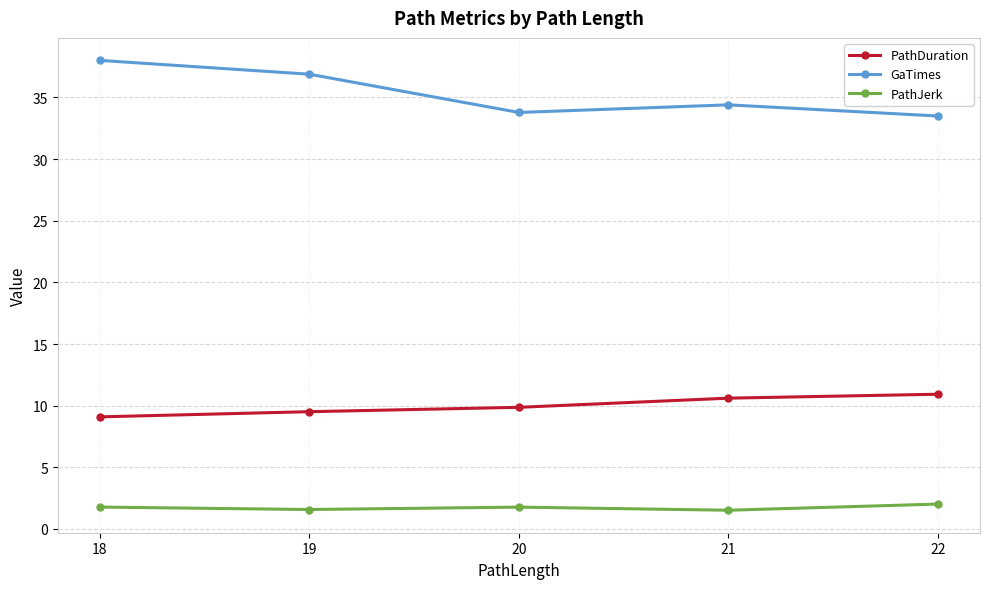

True or false: GaTimes has more than 1 interior local peaks.

False